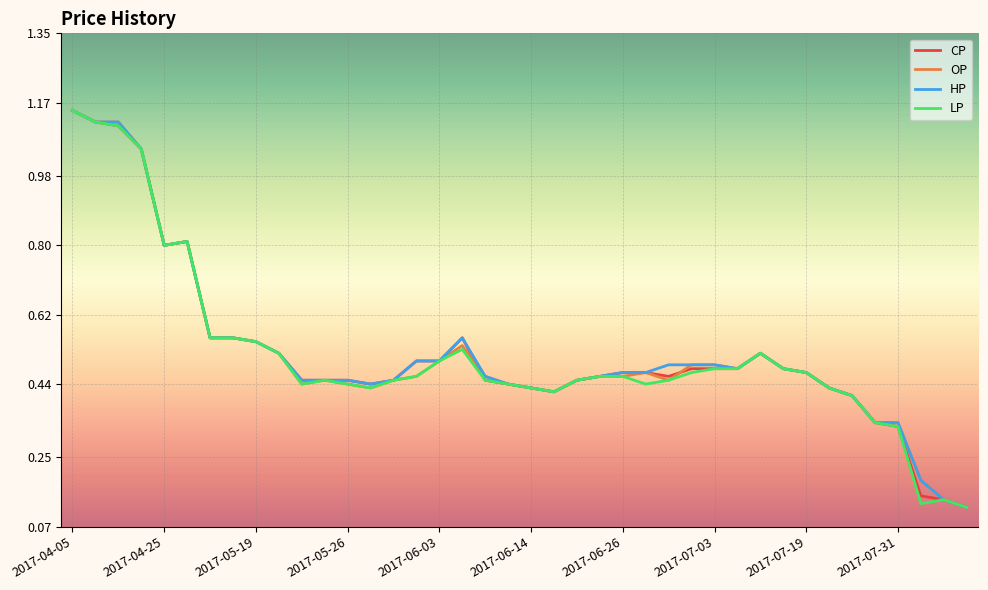

Which series has the largest total across all categories?

HP